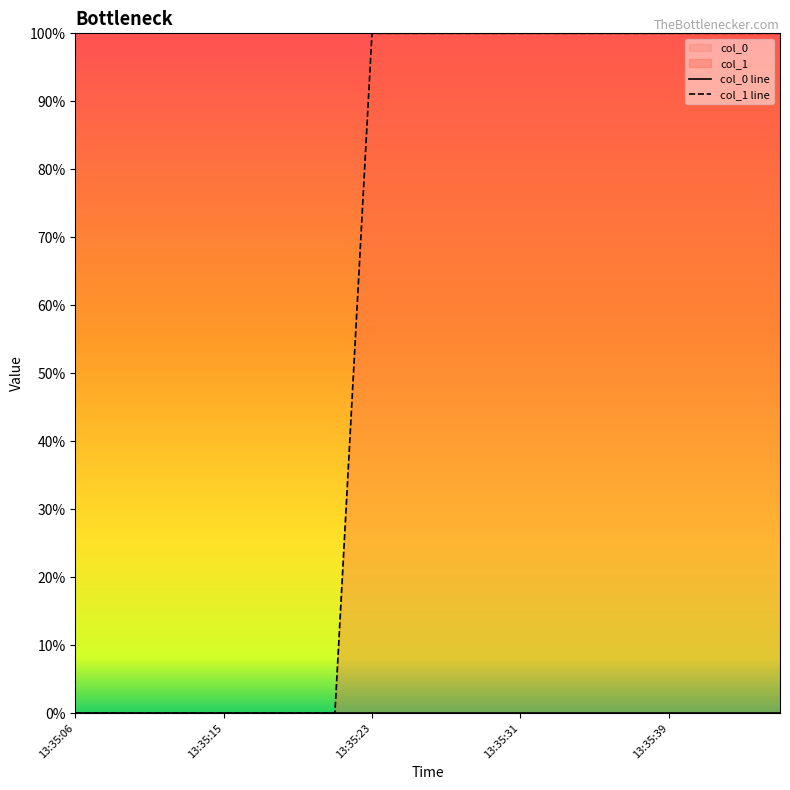

Does the chart have visible grid lines?

No